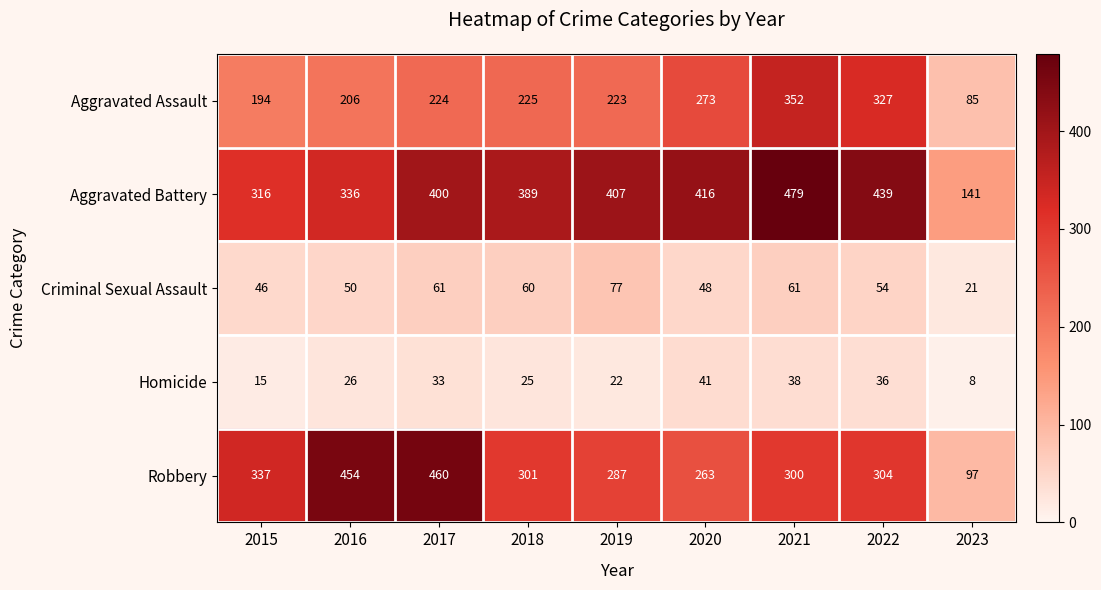

What is the difference between the Aggravated Battery values at 2022 and 2020?

23